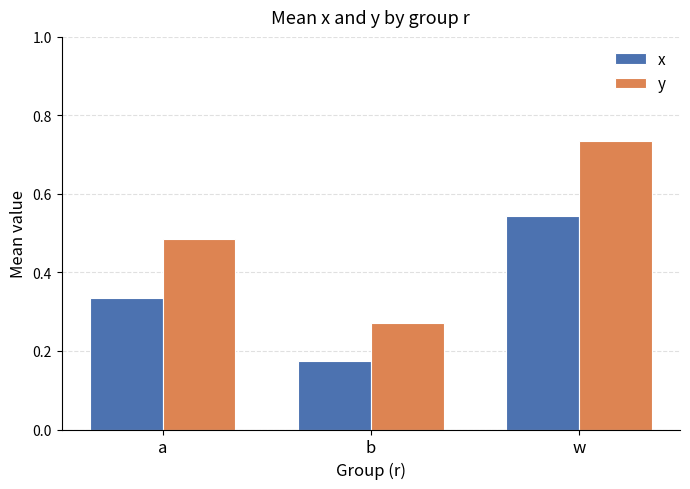

What are all the series names shown in the legend?

x, y